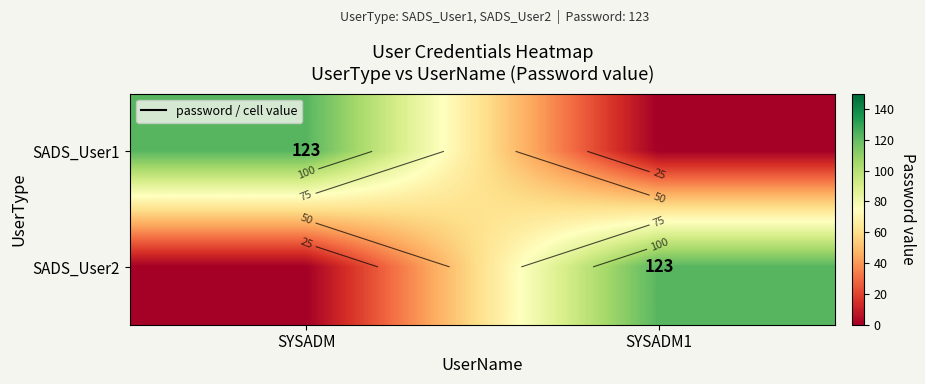

The SADS_User1 series shows 177 at SYSADM. True or false?

False